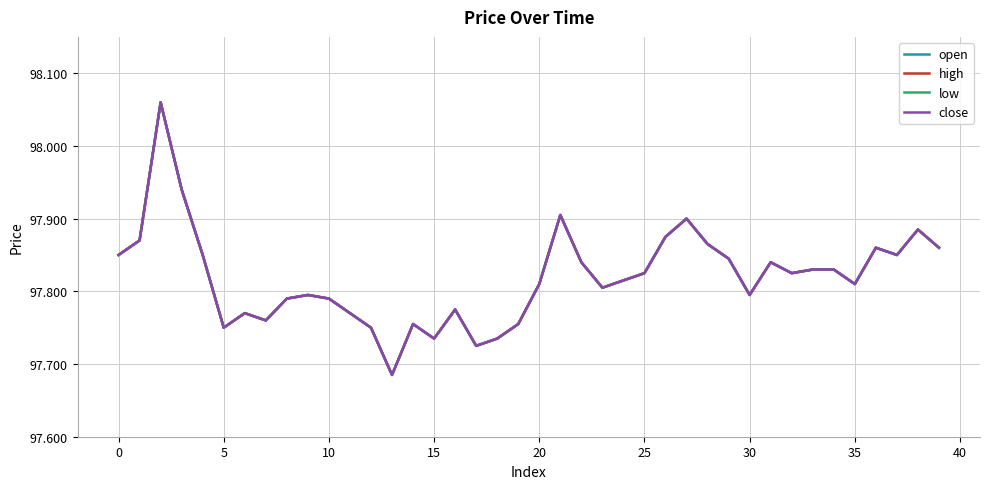

Reading left to right, transcribe all the data shown in this chart.

open: 97.8	97.9	98.1	97.9	97.8	97.8	97.8	97.8	97.8	97.8	97.8	97.8	97.8	97.7	97.8	97.7	97.8	97.7	97.7	97.8	97.8	97.9	97.8	97.8	97.8	97.8	97.9	97.9	97.9	97.8	97.8	97.8	97.8	97.8	97.8	97.8	97.9	97.8	97.9	97.9
high: 97.8	97.9	98.1	97.9	97.8	97.8	97.8	97.8	97.8	97.8	97.8	97.8	97.8	97.7	97.8	97.7	97.8	97.7	97.7	97.8	97.8	97.9	97.8	97.8	97.8	97.8	97.9	97.9	97.9	97.8	97.8	97.8	97.8	97.8	97.8	97.8	97.9	97.8	97.9	97.9
low: 97.8	97.9	98.1	97.9	97.8	97.8	97.8	97.8	97.8	97.8	97.8	97.8	97.8	97.7	97.8	97.7	97.8	97.7	97.7	97.8	97.8	97.9	97.8	97.8	97.8	97.8	97.9	97.9	97.9	97.8	97.8	97.8	97.8	97.8	97.8	97.8	97.9	97.8	97.9	97.9
close: 97.8	97.9	98.1	97.9	97.8	97.8	97.8	97.8	97.8	97.8	97.8	97.8	97.8	97.7	97.8	97.7	97.8	97.7	97.7	97.8	97.8	97.9	97.8	97.8	97.8	97.8	97.9	97.9	97.9	97.8	97.8	97.8	97.8	97.8	97.8	97.8	97.9	97.8	97.9	97.9